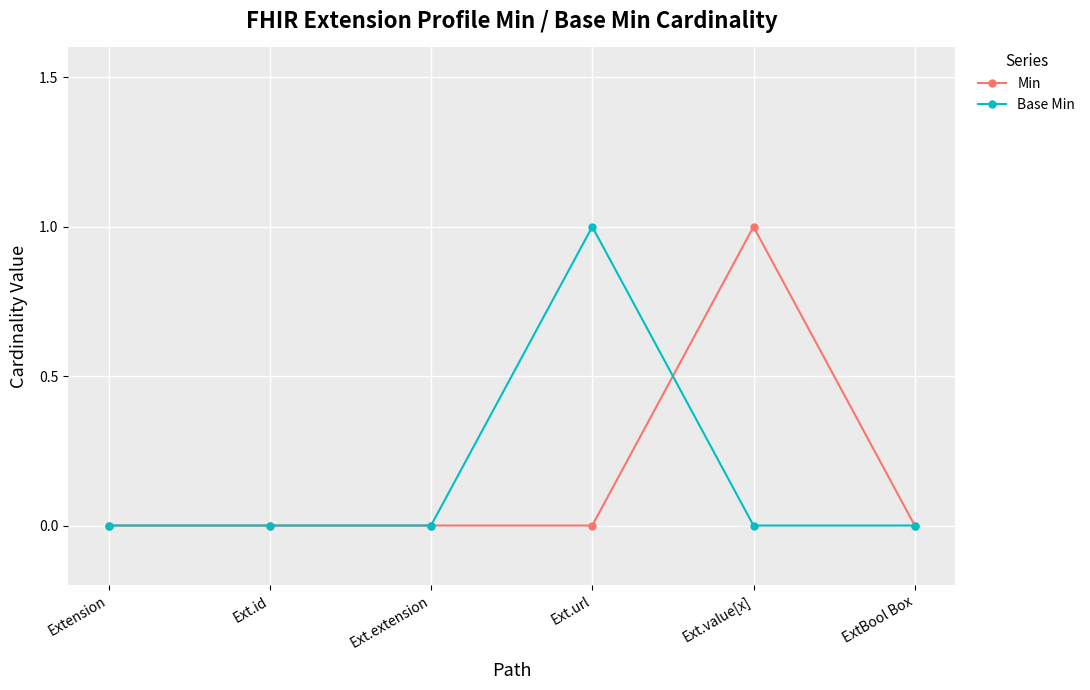

How many lines are shown in the chart?

2